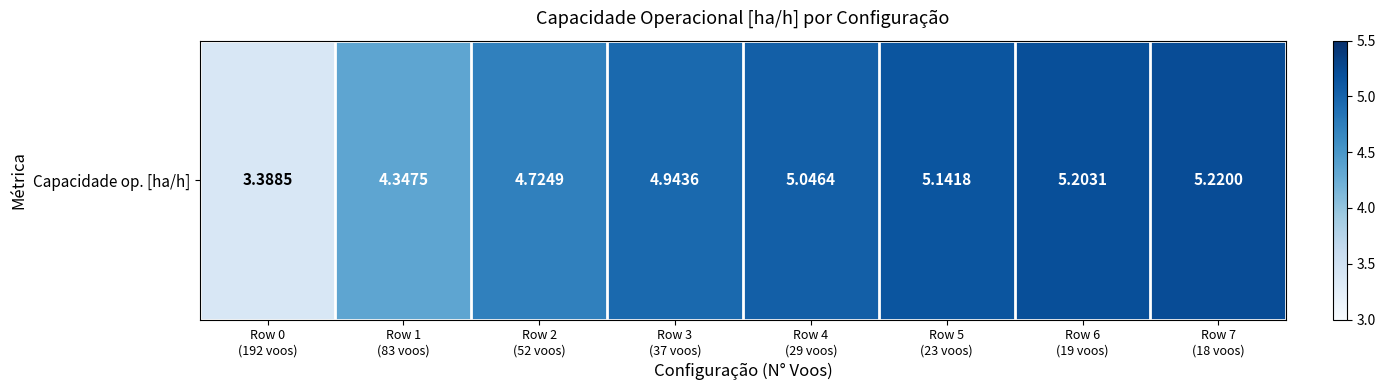

At which label does the data first exceed 5?

Row 4
(29 voos)